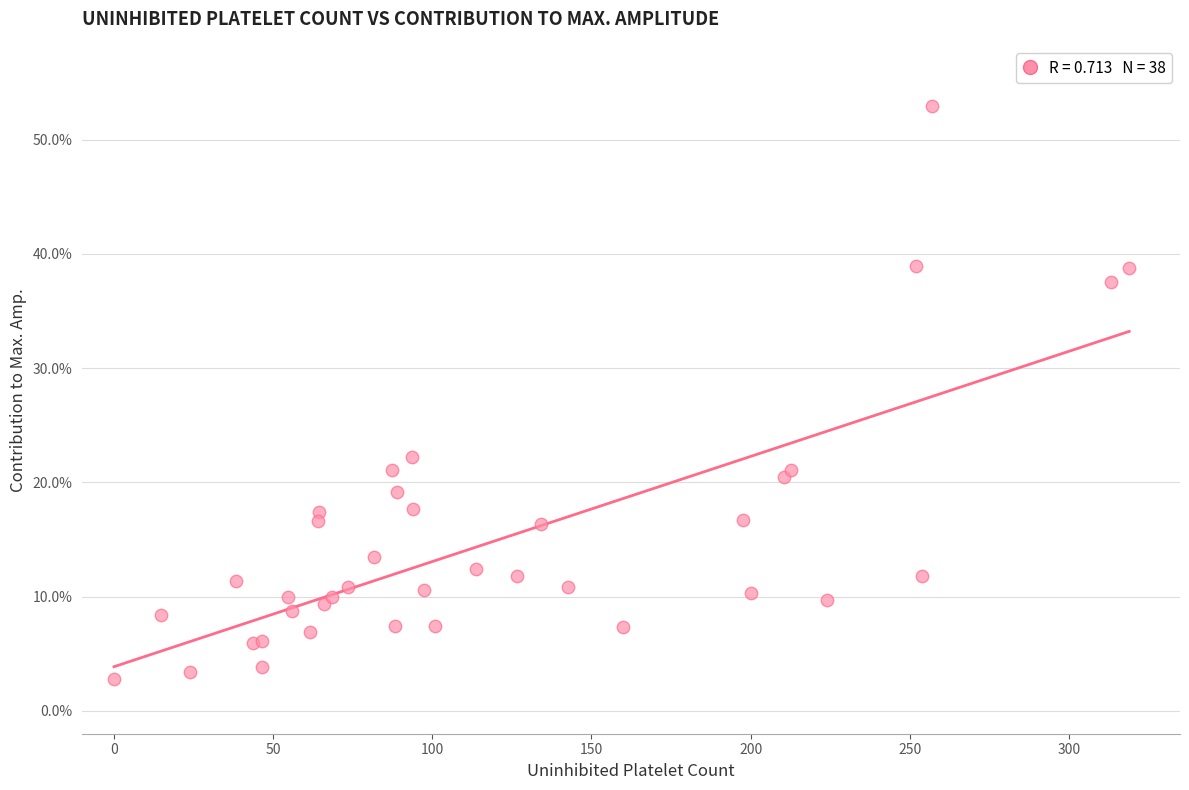

What Y value in the scatter plot is closest to 27?

22.2